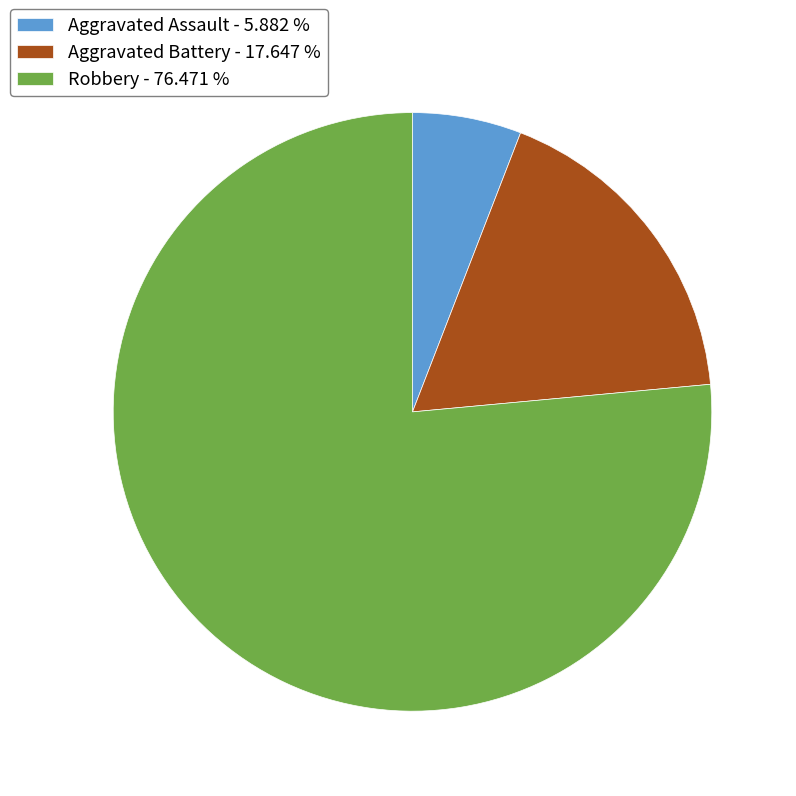

Which has a higher value, Robbery - 76.471 % or Aggravated Battery - 17.647 %?

Robbery - 76.471 %